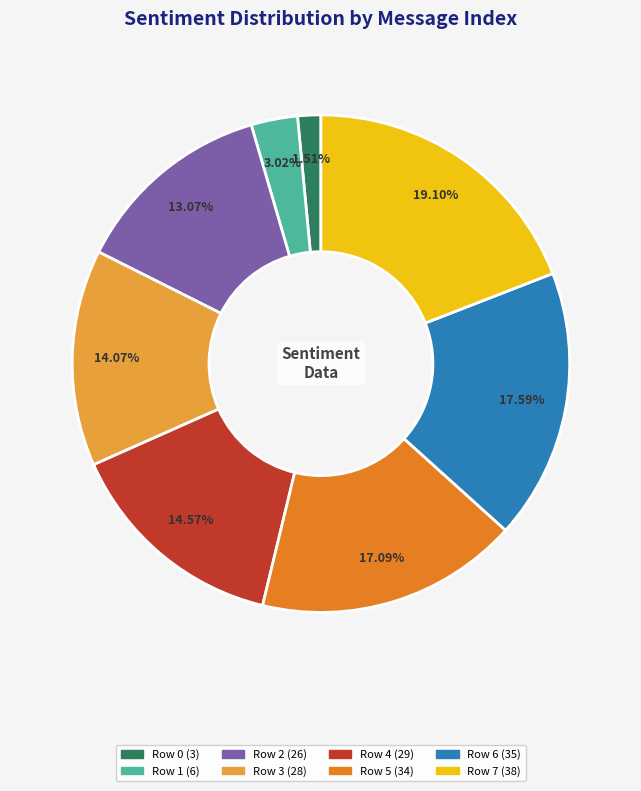

True or false: Row 3 accounts for 22% of the total.

False